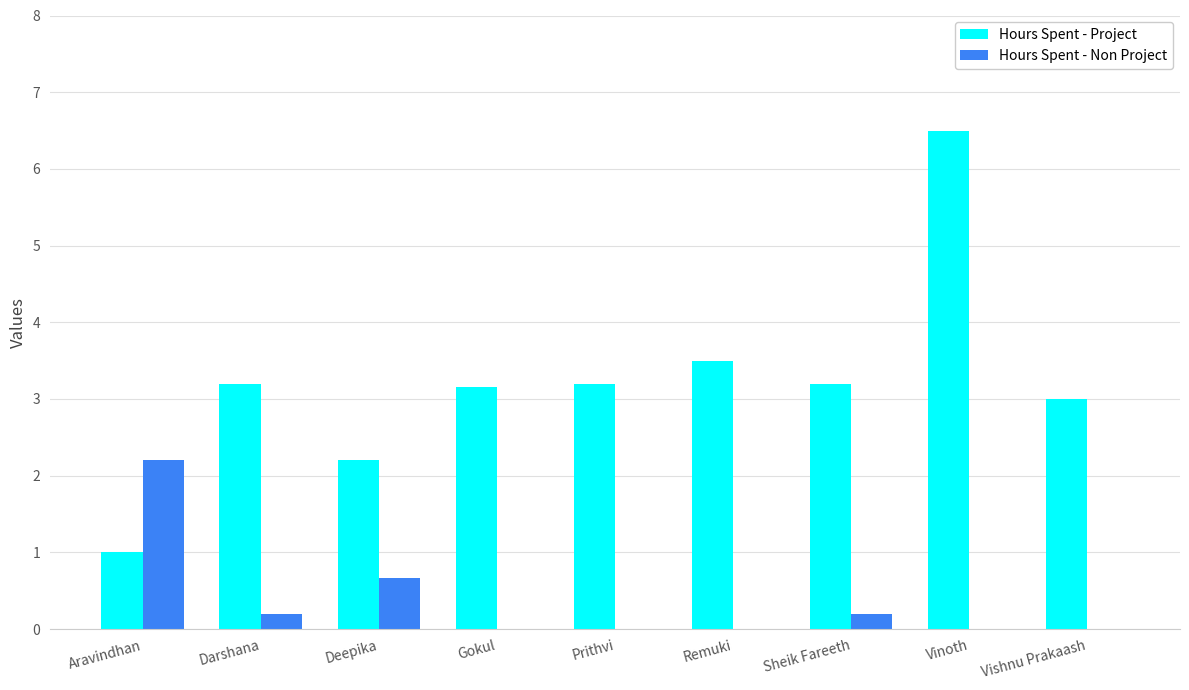

How many categories are shown in the chart?

9